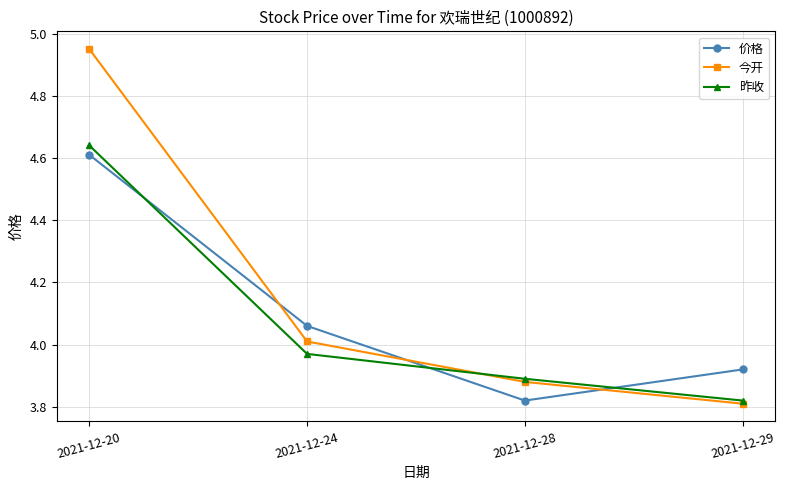

Which series has the widest spread of values?

今开